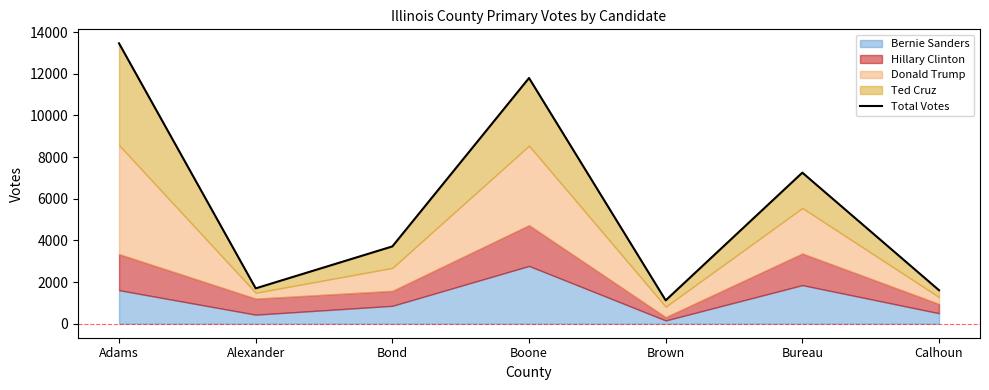

What is the difference between the values at Alexander and Boone?

10097